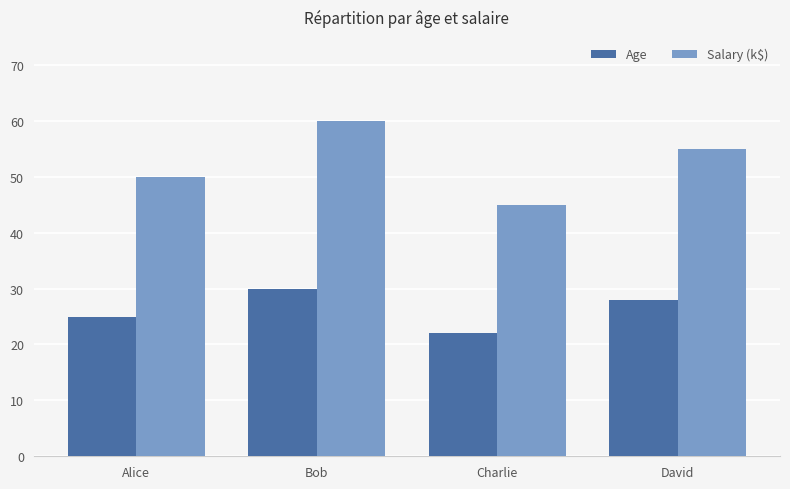

The value of Salary (k$) at Charlie is 26. True or false?

False